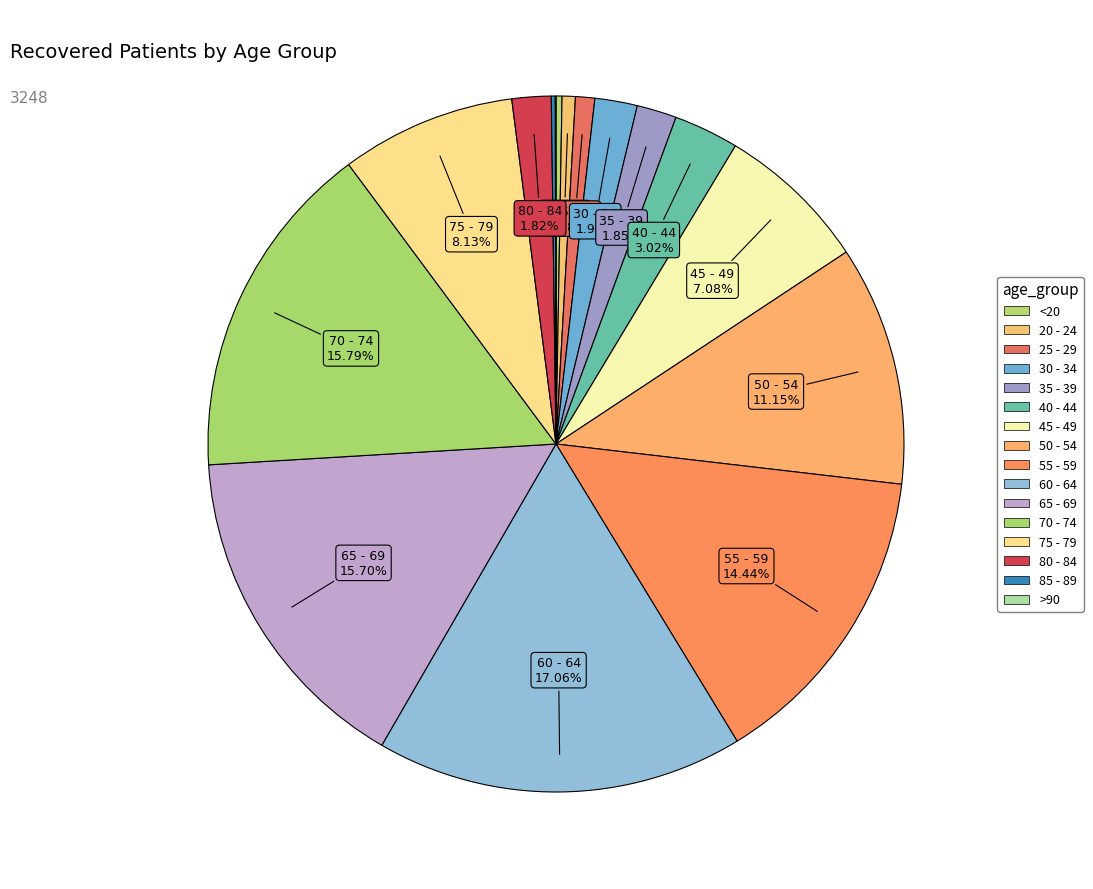

Is it true that <20 is 12% of the pie?

False